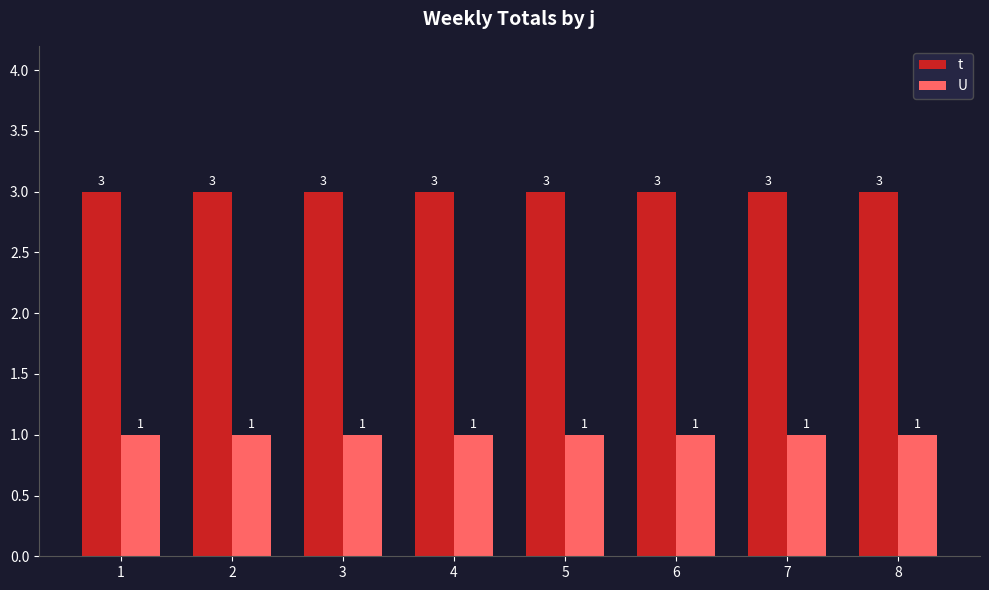

How many categories are shown in the chart?

8